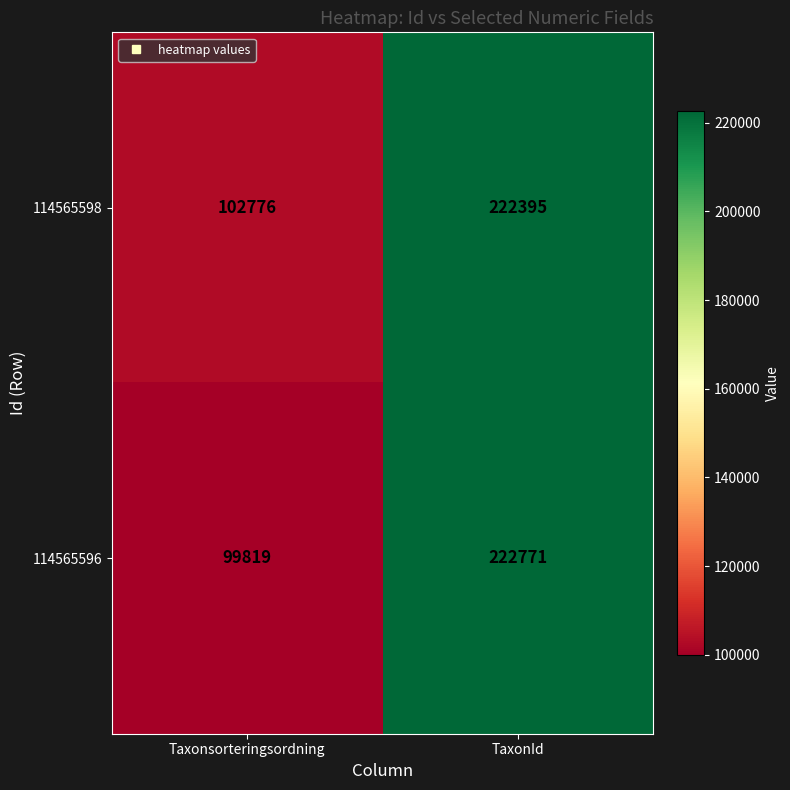

Rank the series by their maximum value, from lowest to highest.

114565598, 114565596